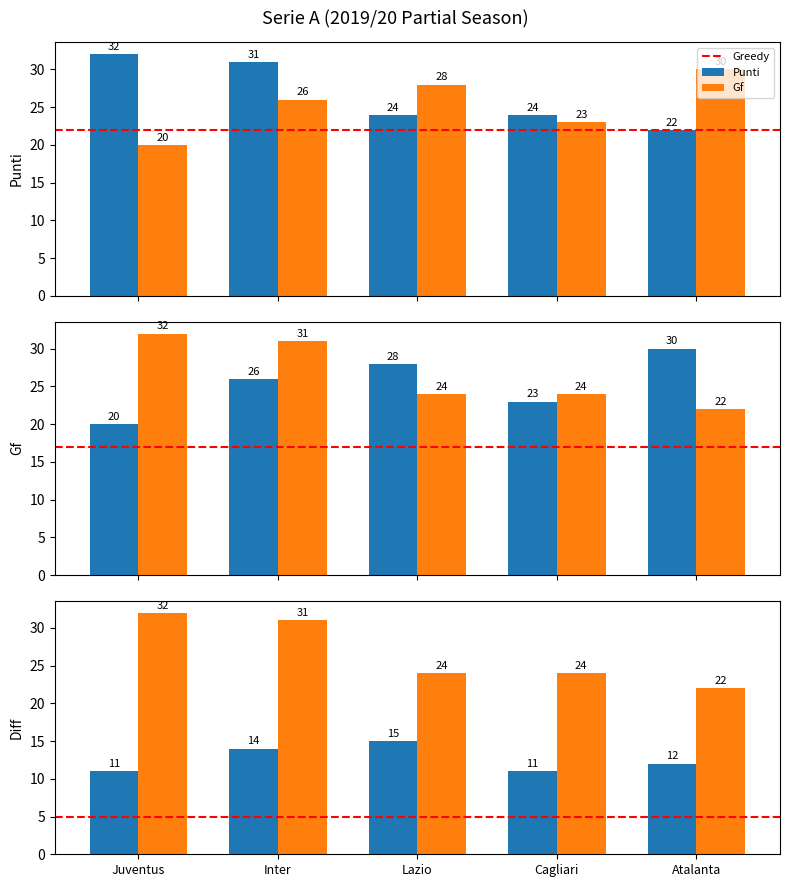

What is the difference between the highest and lowest values at Juventus?

21